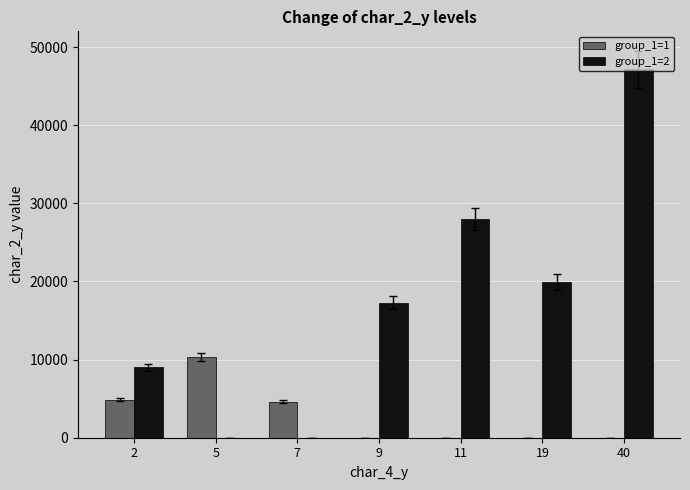

The value of group_1=2 at 40 is 9845. True or false?

False